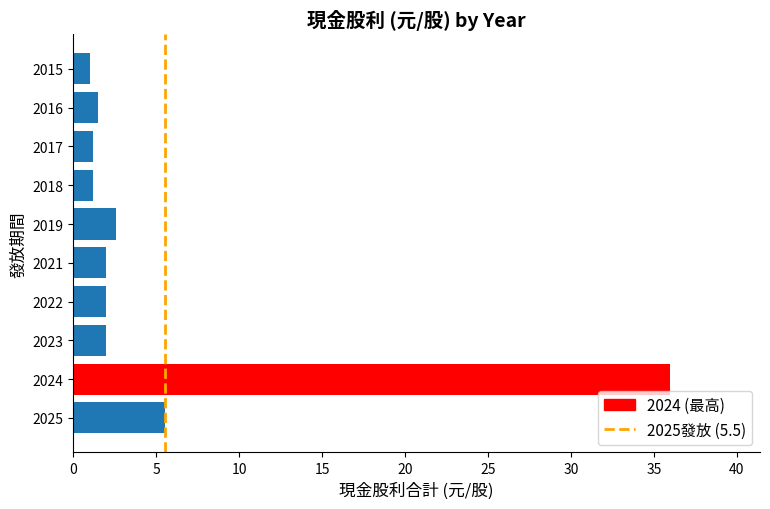

Reading bottom to top, what are all the values shown in this chart?

5.5	36.0	2.0	2.0	2.0	2.6	1.2	1.2	1.5	1.0